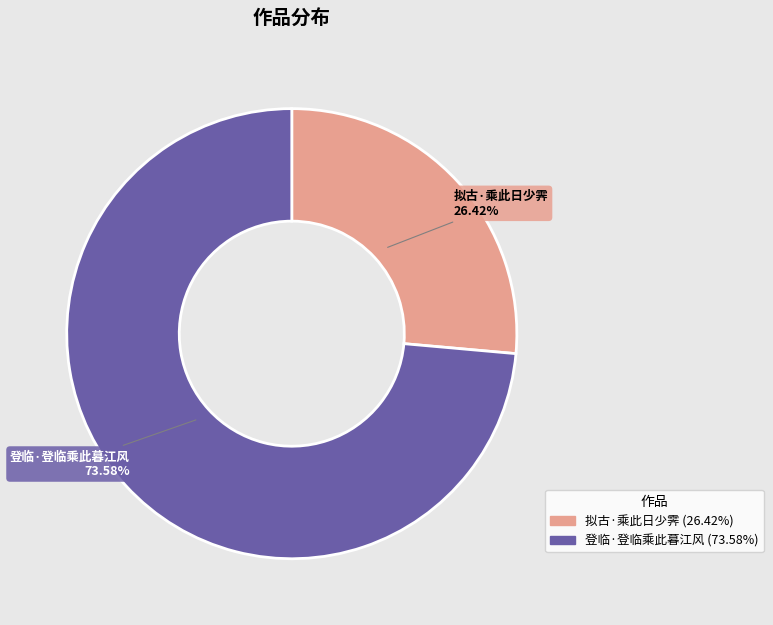

Approximately how many times larger is the value at 登临·登临乘此暮江风 compared to 拟古·乘此日少霁?

2.8